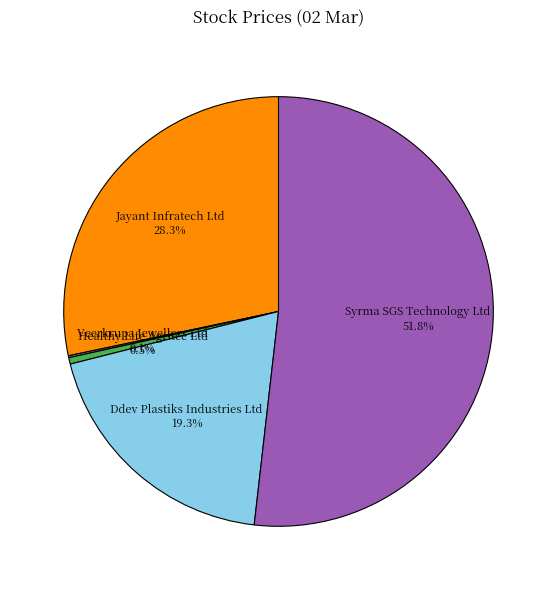

The Jayant Infratech Ltd slice represents 28% of the pie. True or false?

True